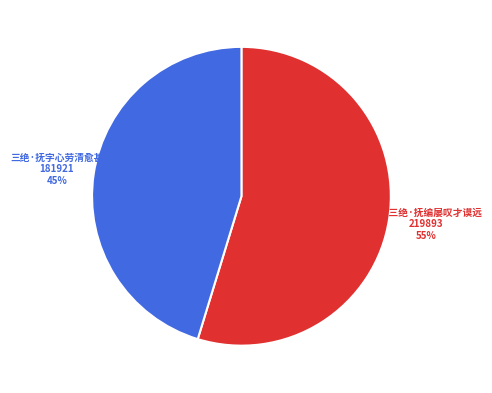

Between 三绝·抚字心劳清愈甚 and 奏议三绝·抚编屡叹才谟远, which is larger?

奏议三绝·抚编屡叹才谟远